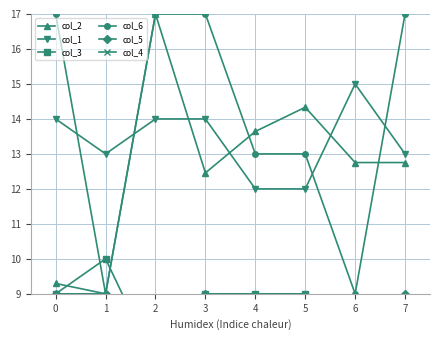

True or false: col_2 has a value of 24.2 at 5.

False